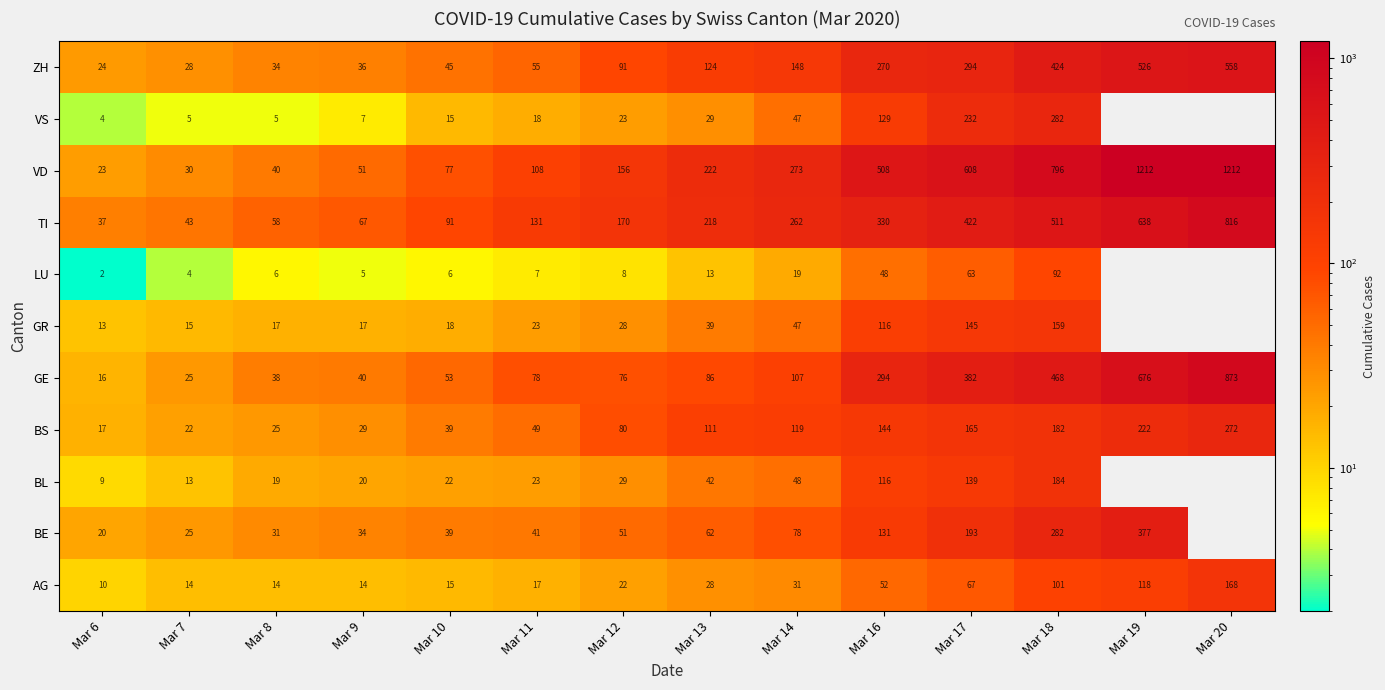

True or false: TI has a value of 511 at Mar 18.

True